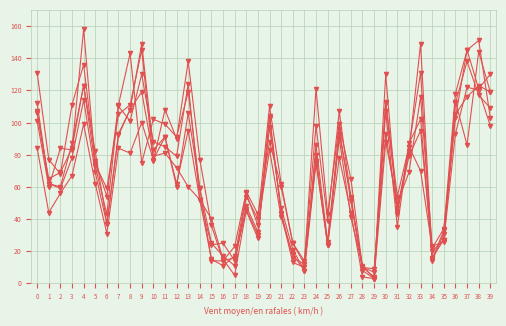

How many distinct data groups are displayed?

6